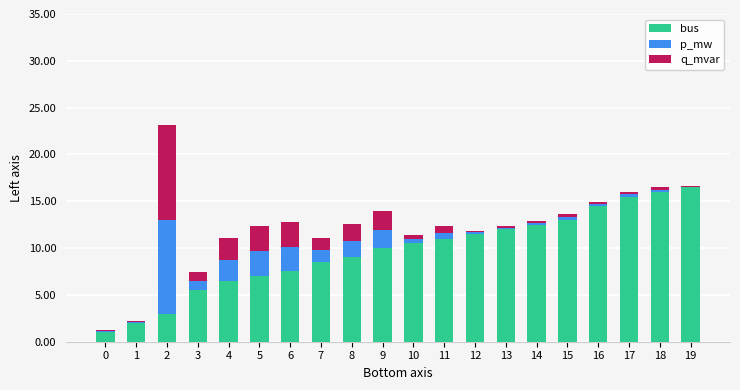

Are the bars horizontal?

No